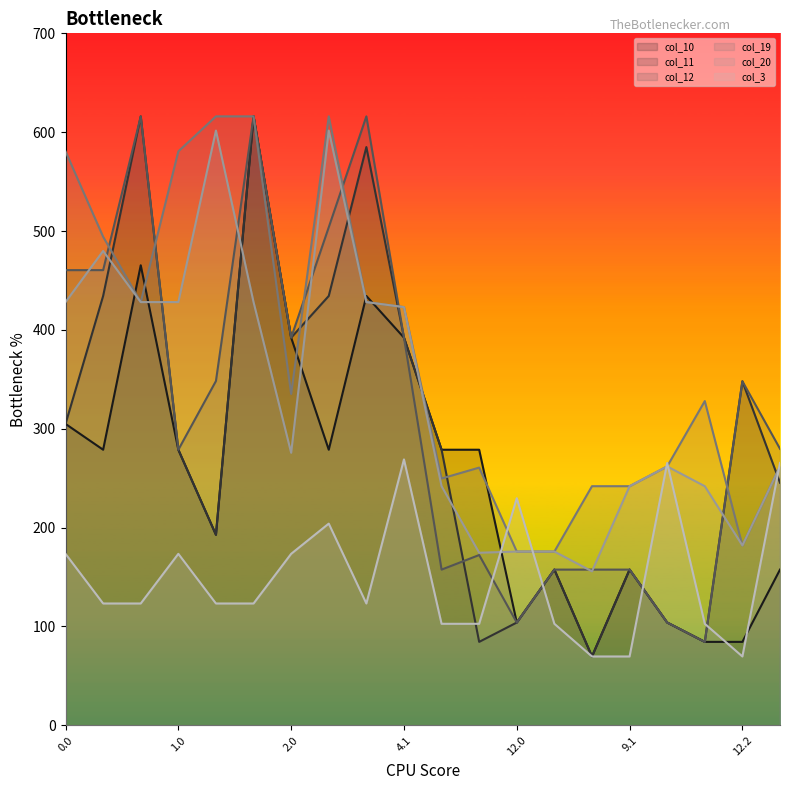

Between 9.0 and 13.0, which series saw the biggest shift?

col_3